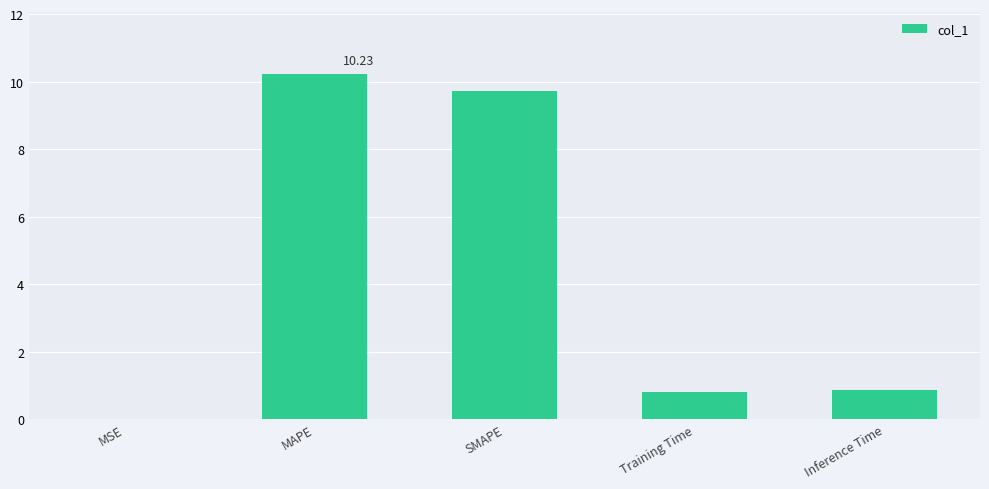

How many distinct data groups are displayed?

1